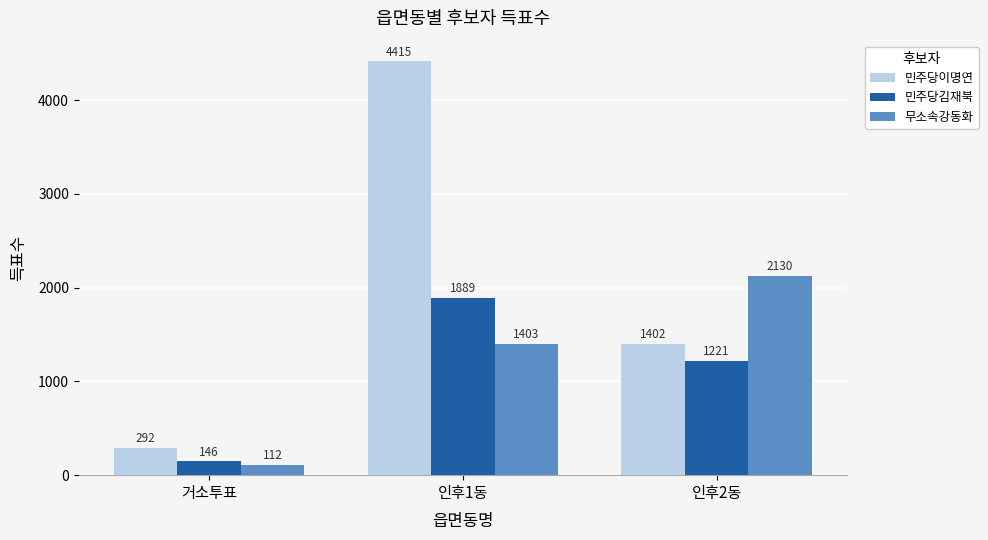

What is the difference between the 민주당김재북 values at 인후1동 and 인후2동?

668